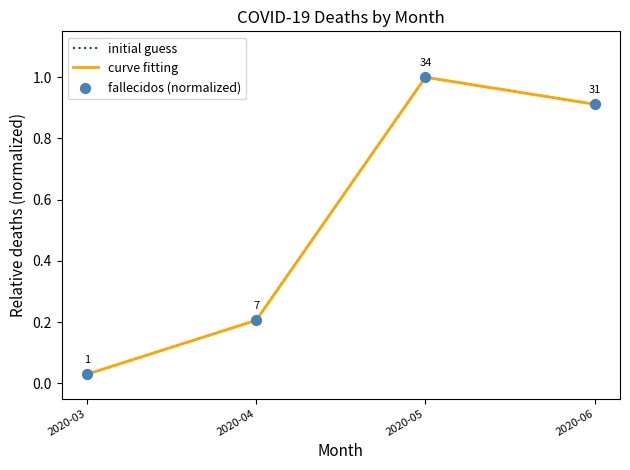

At which category is the sum across all series the highest?

2020-05